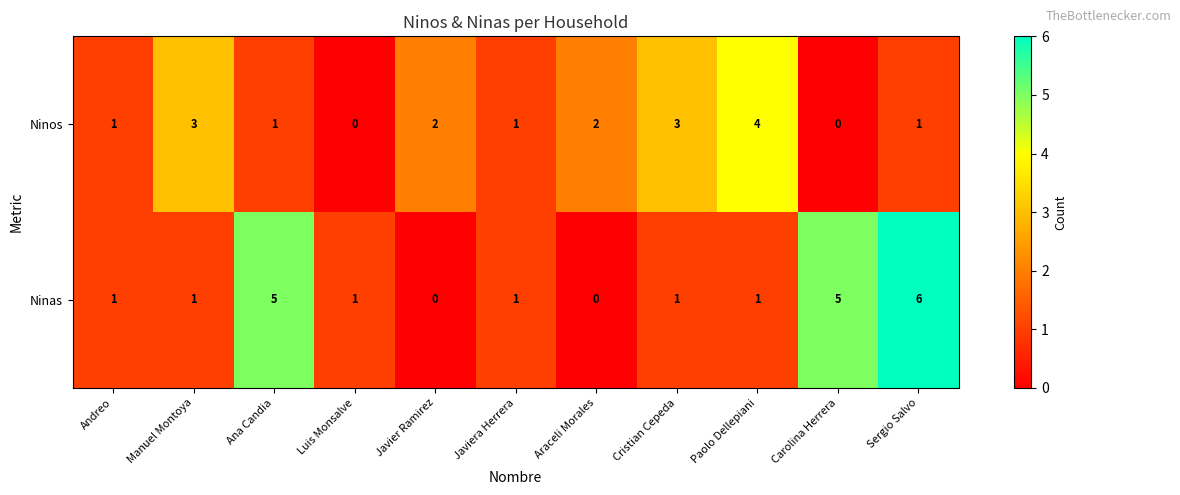

At which category is the sum across all series the highest?

Sergio Salvo